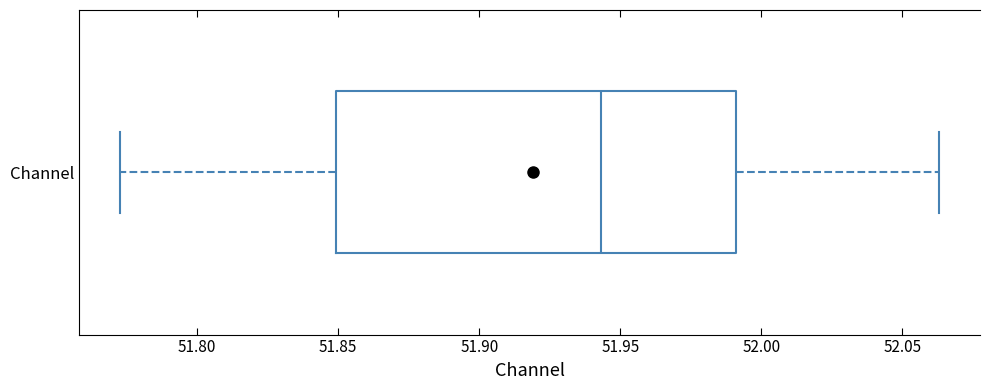

Read this box plot against the x-axis: the position of the median line, the range covered by the box, and the ends of both whiskers. The values are not printed on the chart, so give them approximately, as read against the axis.

median 51.945, box 51.850 to 51.990, whiskers 51.775 to 52.065